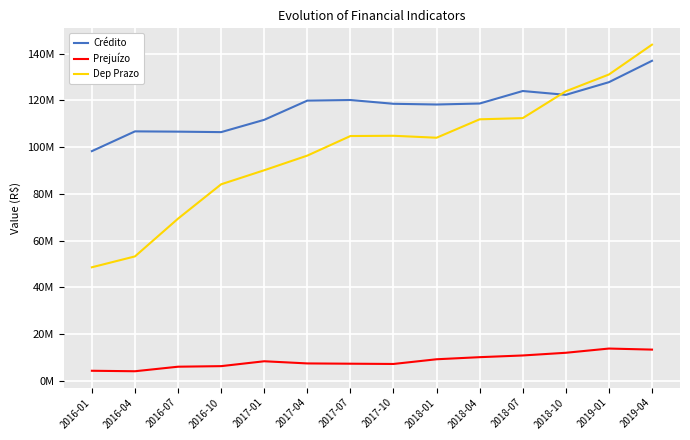

What is the difference between the highest and lowest values at 2019-01?

117275942.1